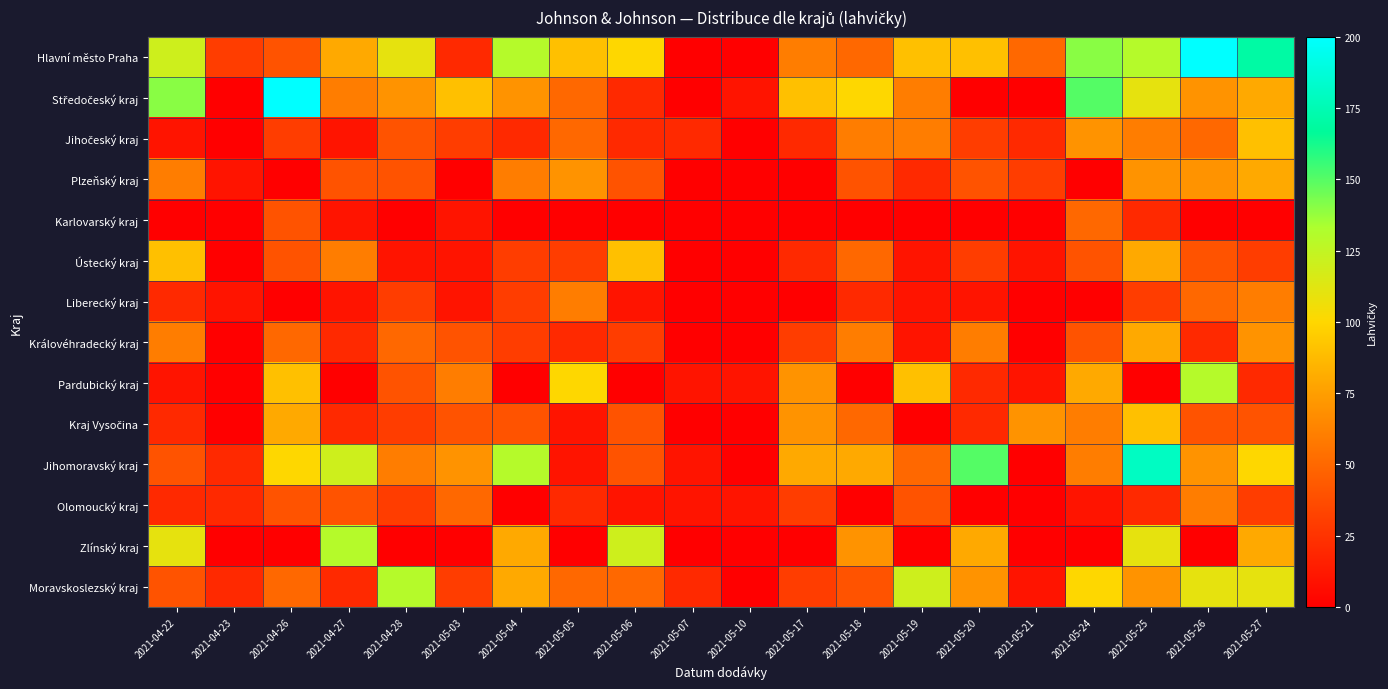

What is the total value across all series at 2021-05-17?

500